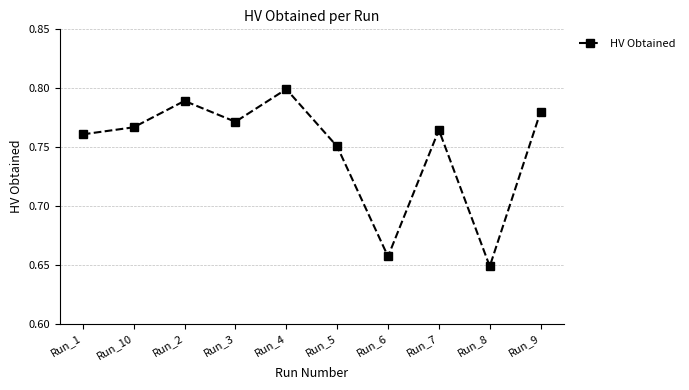

Rank the categories by value from highest to lowest.

Run_4, Run_2, Run_9, Run_3, Run_10, Run_7, Run_1, Run_5, Run_6, Run_8